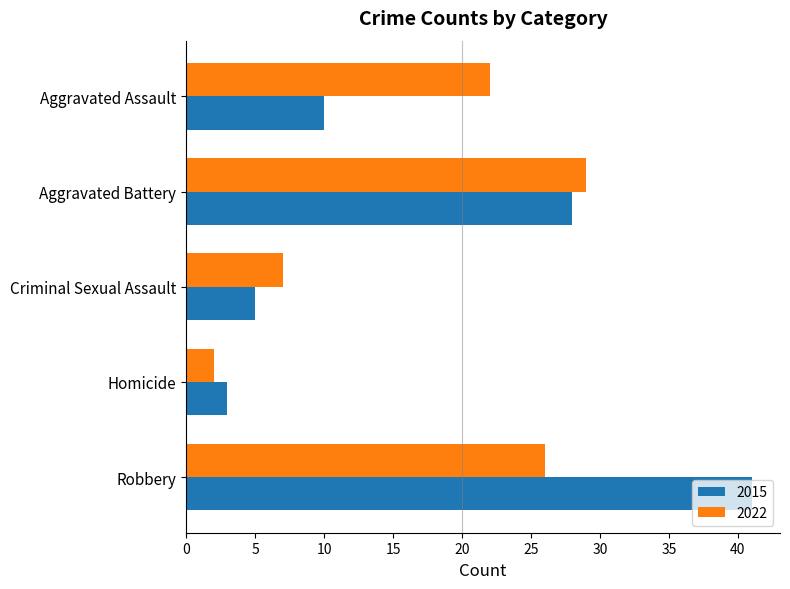

Which category has the highest value in the 2022 series?

Aggravated Battery